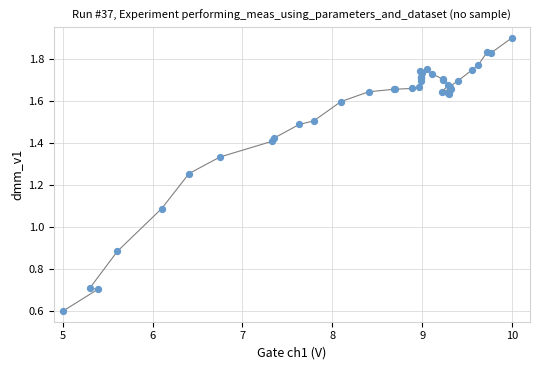

What Y value in the scatter plot is closest to 1?

1.1